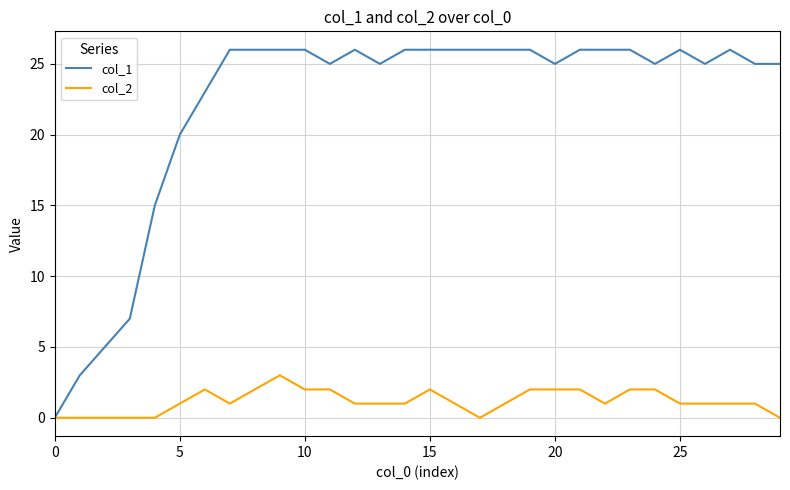

Reading left to right, what are all the values shown in this chart?

col_1: 0	3	5	7	15	20	23	26	26	26	26	25	26	25	26	26	26	26	26	26	25	26	26	26	25	26	25	26	25	25
col_2: 0	0	0	0	0	1	2	1	2	3	2	2	1	1	1	2	1	0	1	2	2	2	1	2	2	1	1	1	1	0